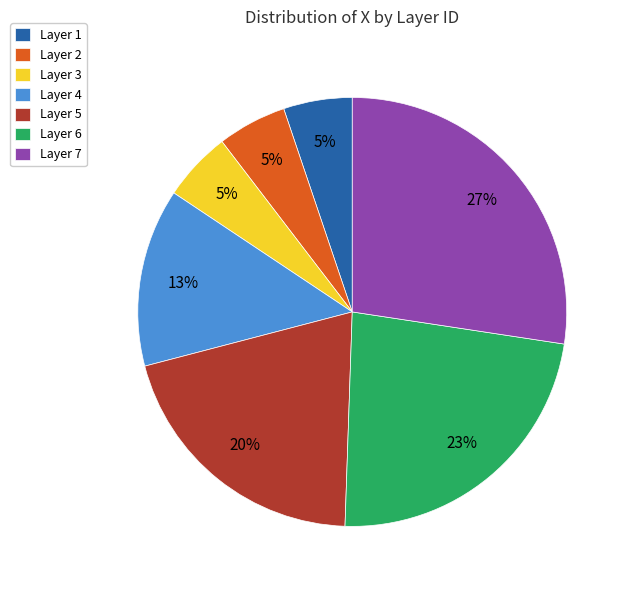

Does Layer 1 represent more than half of the total?

No